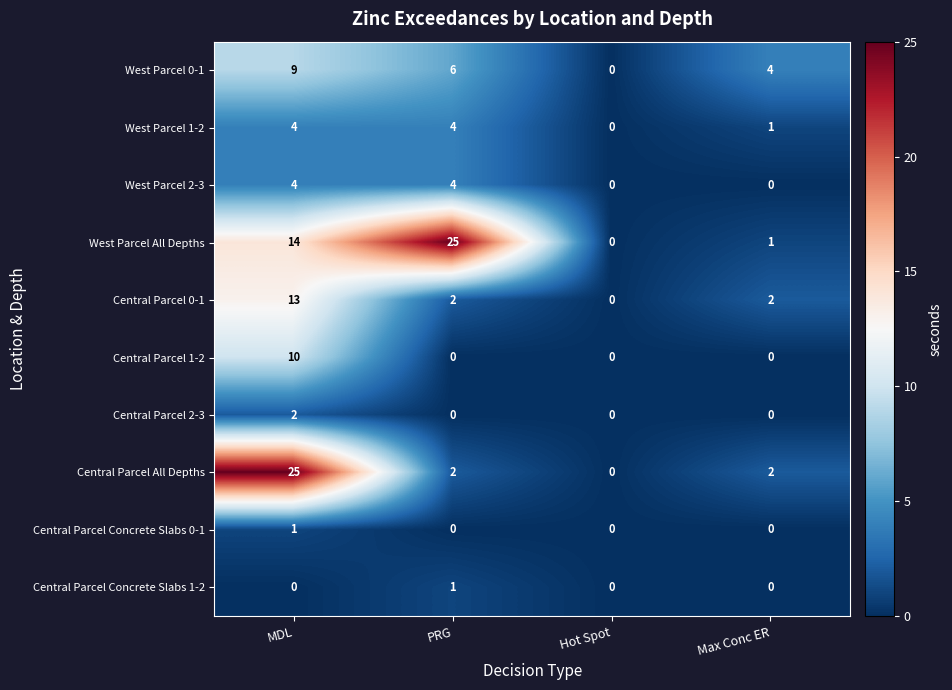

How many series are shown in this chart?

10